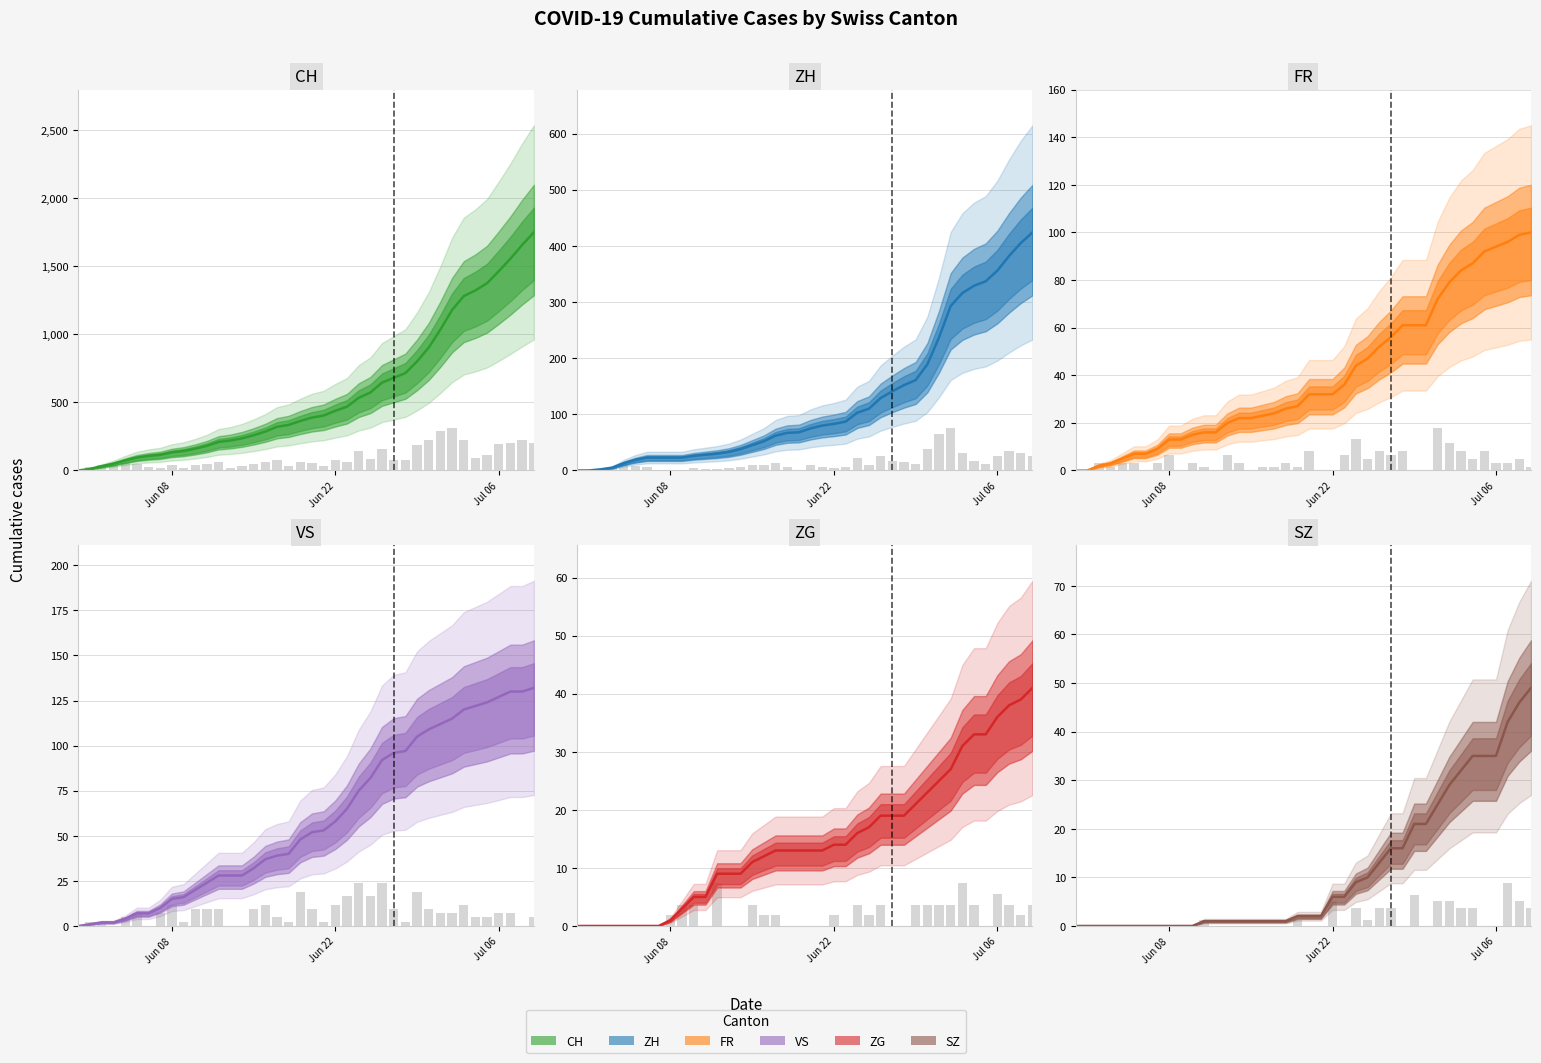

How many groups of bars are there?

40